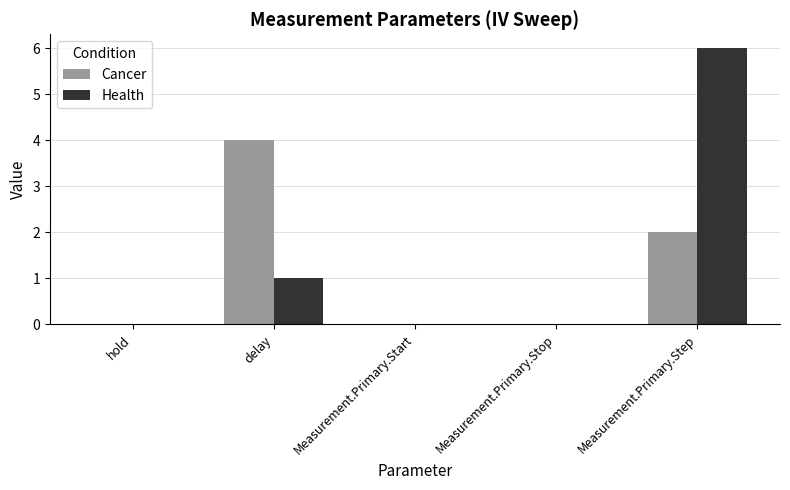

At which label is Cancer closest to 2?

Measurement.Primary.Step